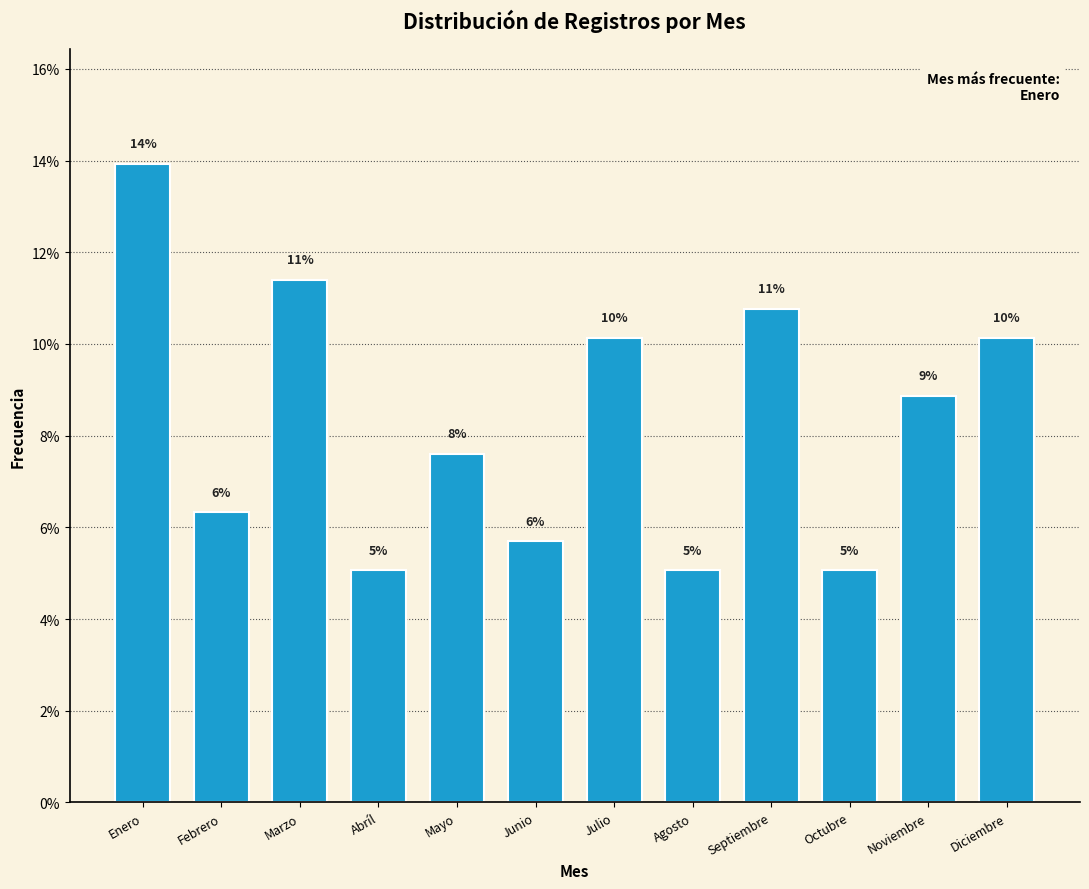

Does the chart contain any negative values?

No